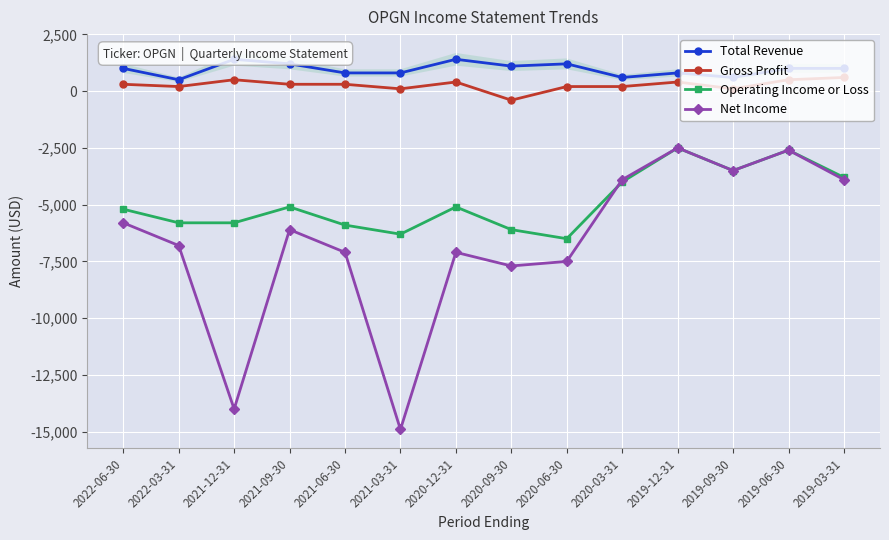

True or false: Gross Profit and Net Income intersect in this chart.

False